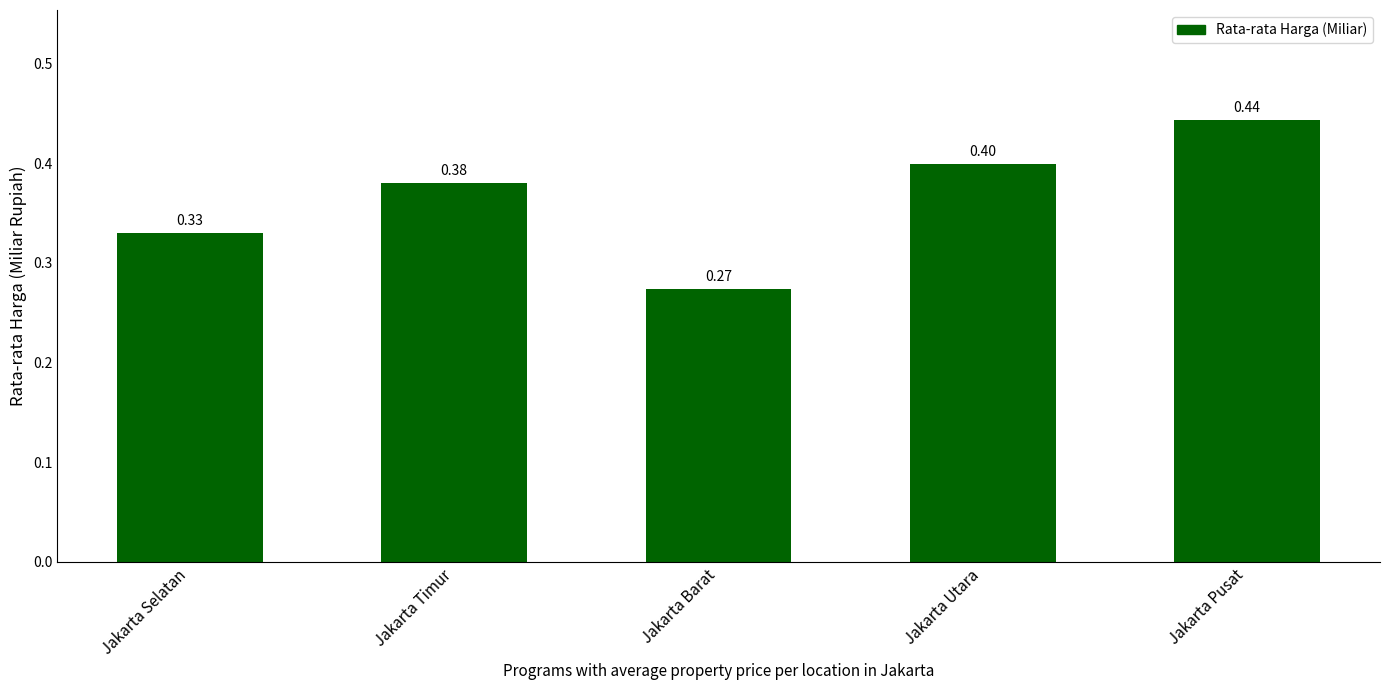

What is the change in value from Jakarta Timur to Jakarta Pusat?

+0.1